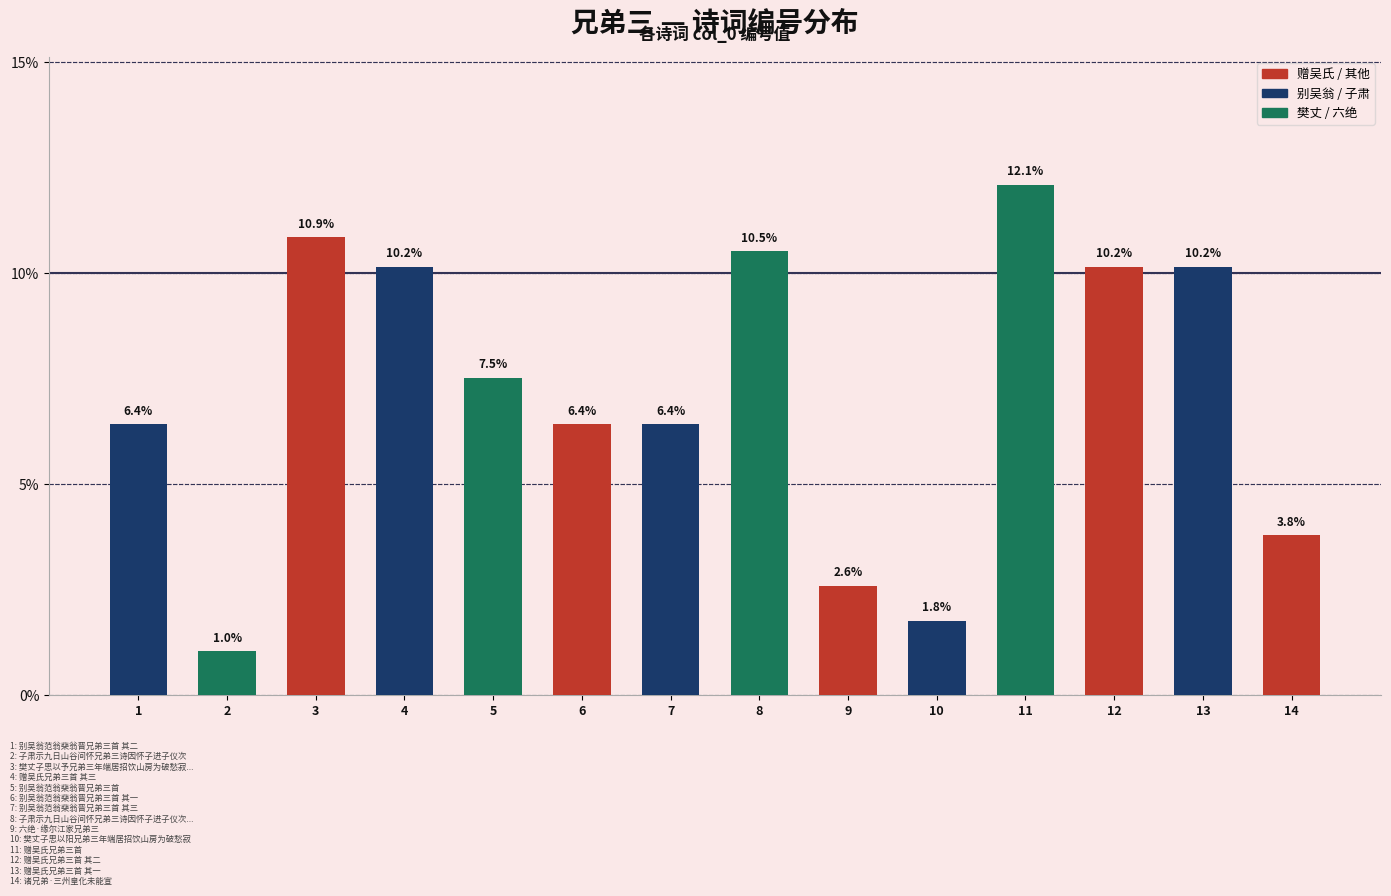

How many bars are there in total?

14